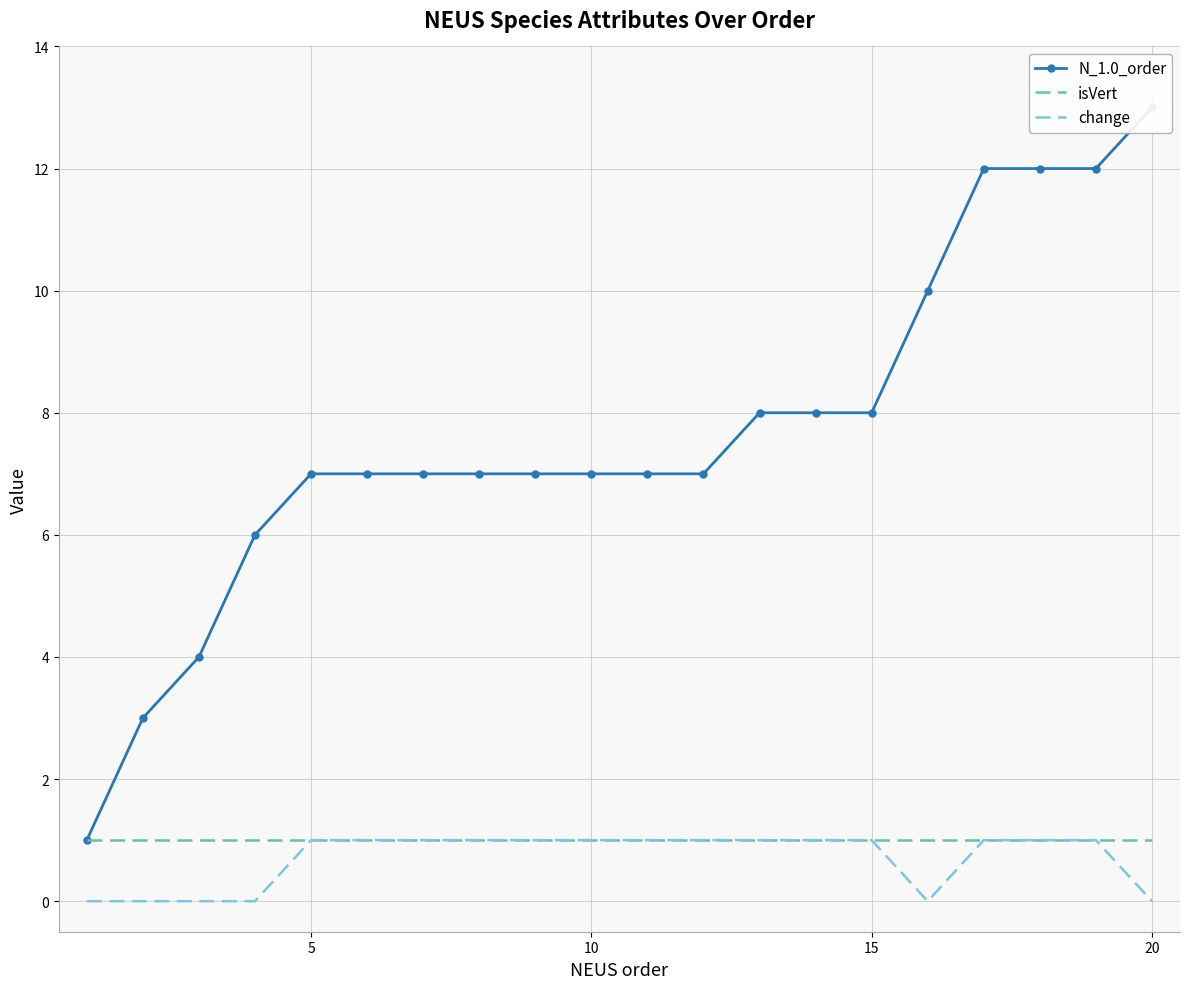

What is the total value across all series at 0?

2